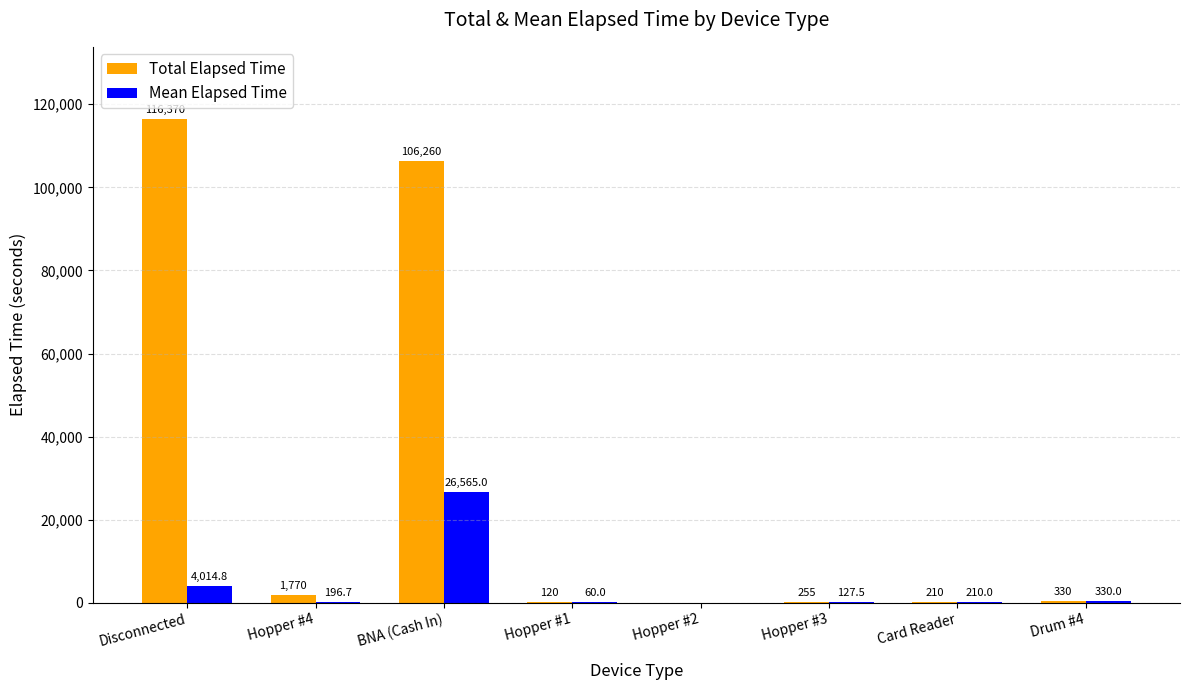

Reading left to right, list all the values displayed in this chart.

Total Elapsed Time: 116370.0	1770.0	106260.0	120.0	0.0	255.0	210.0	330.0
Mean Elapsed Time: 4014.8	196.7	26565.0	60.0	0.0	127.5	210.0	330.0